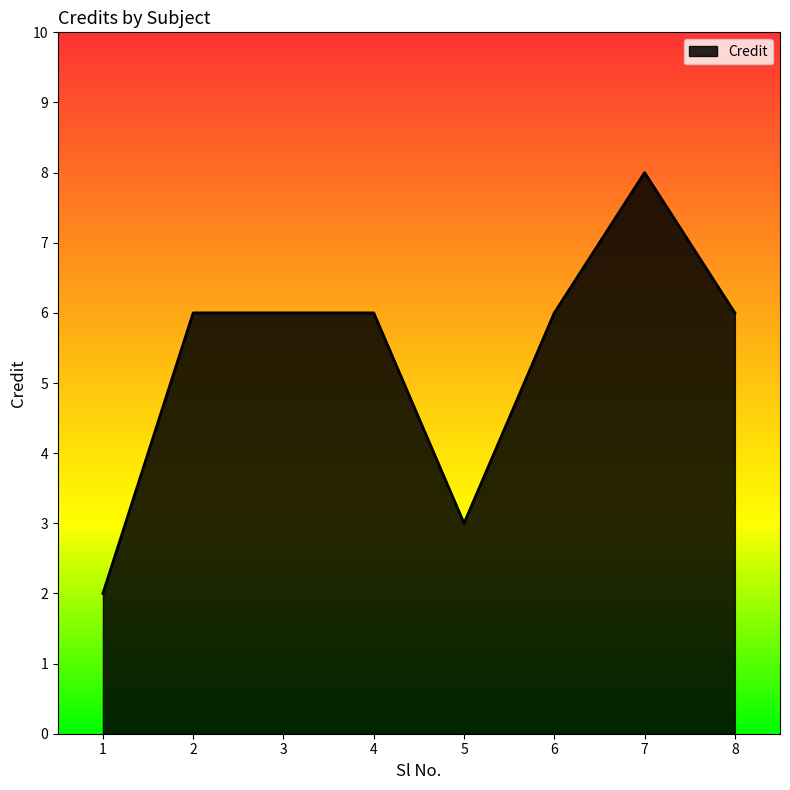

The chart shows a value of 2 at 5. True or false?

False